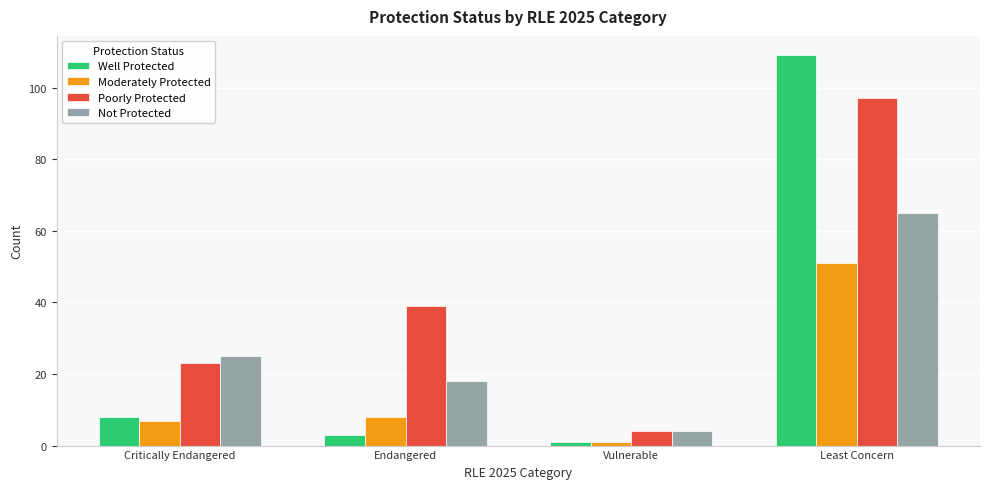

What is the value of the Well Protected bar at the 4th from the left?

109